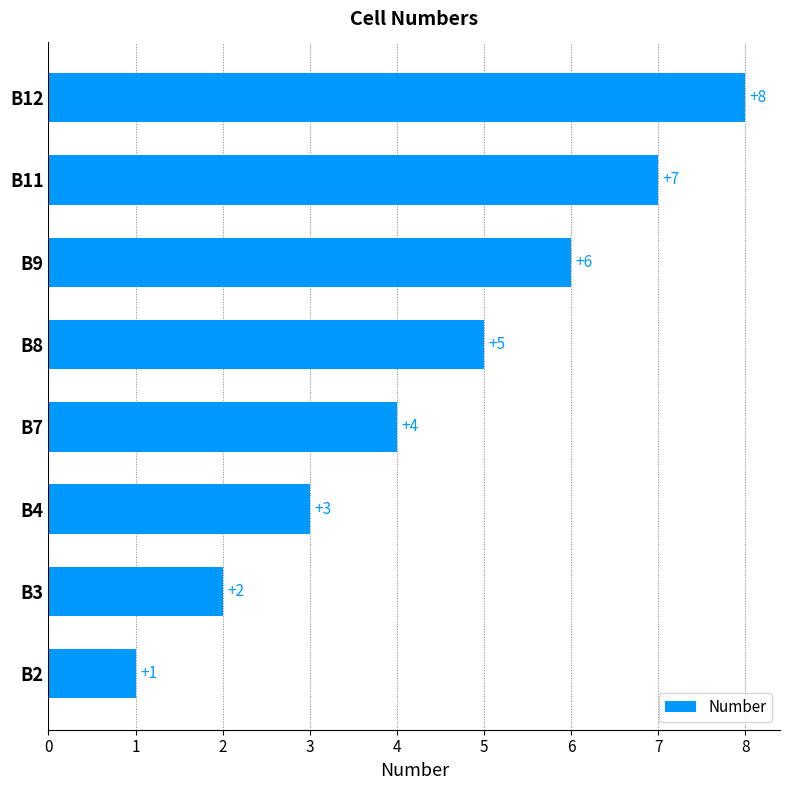

What is the change in value from B2 to B3?

+1